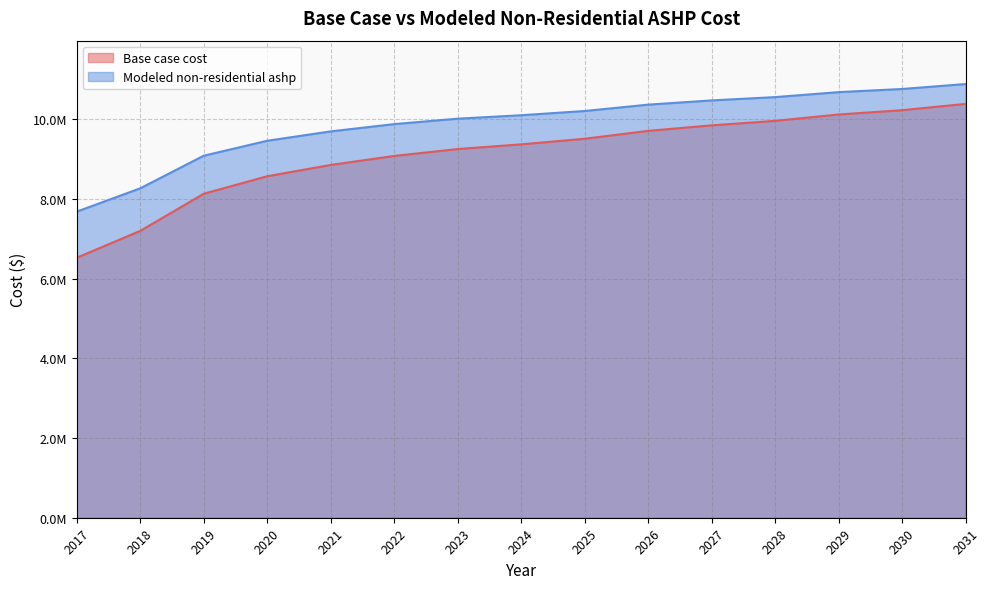

Between 2018 and 2026, which series saw the biggest shift?

Base case cost